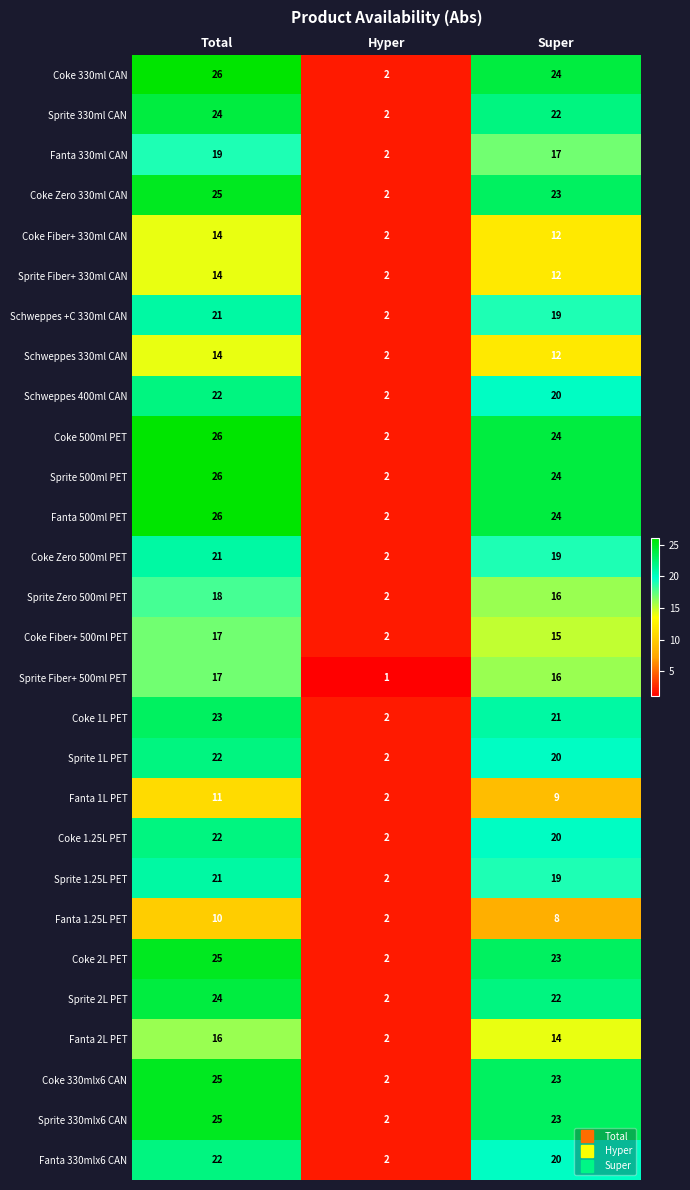

List the labels in order of Fanta 1L PET value, largest first.

Total, Super, Hyper